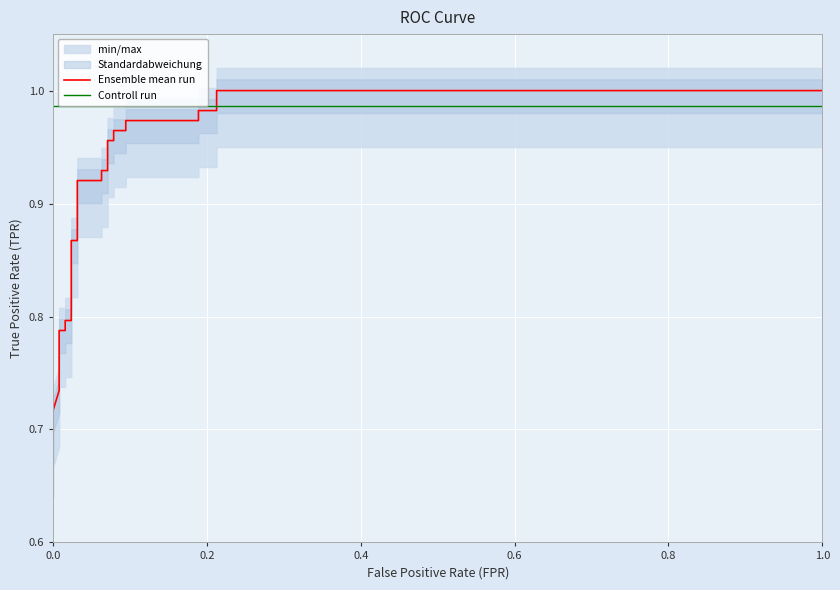

List the series in order of their overall mean, highest first.

Controll run, Ensemble mean run